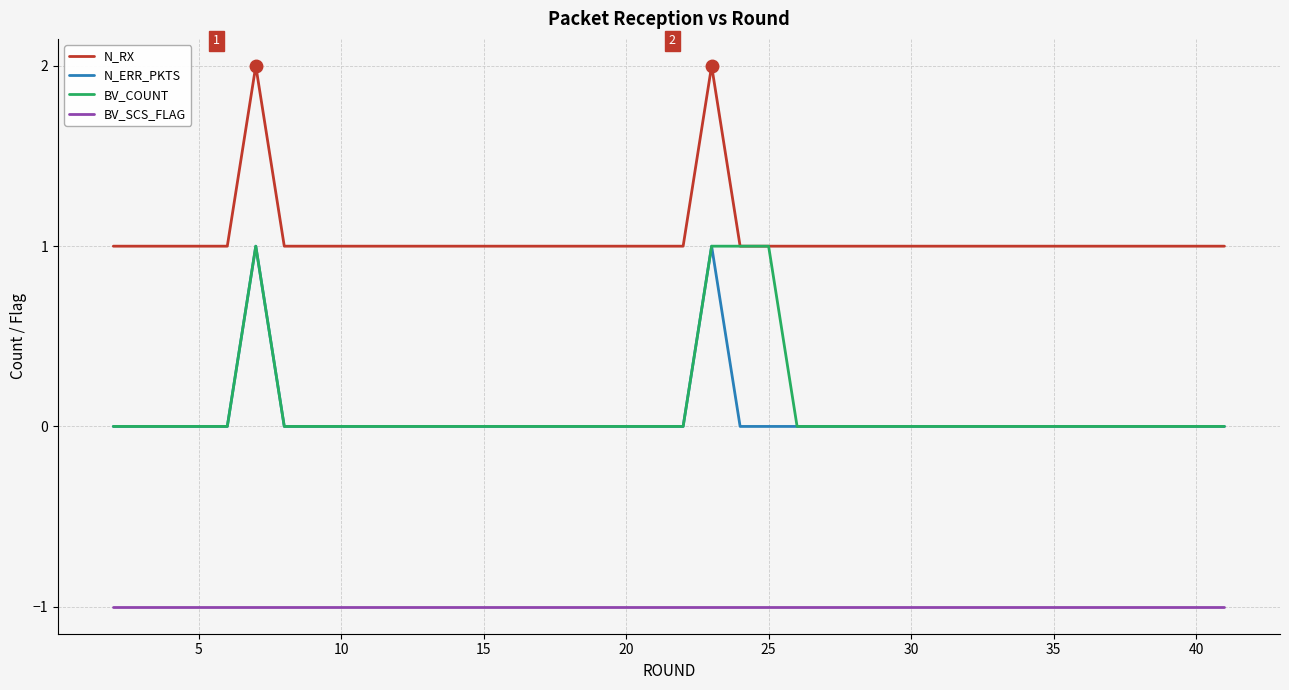

Which series has the largest total across all categories?

N_RX